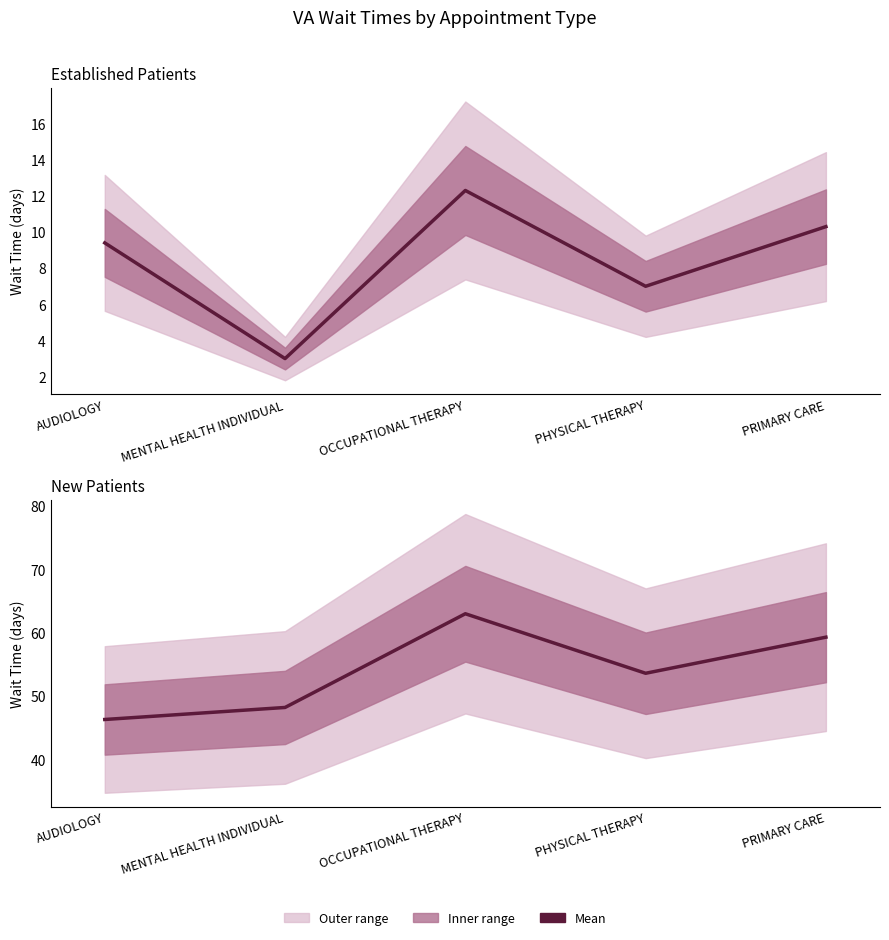

Reading right to left, extract all data points from this chart.

EstablishedPatients: PRIMARY CARE=10.3	PHYSICAL THERAPY=7.0	OCCUPATIONAL THERAPY=12.3	MENTAL HEALTH INDIVIDUAL=3.0	AUDIOLOGY=9.4
NewPatients: PRIMARY CARE=59.3	PHYSICAL THERAPY=53.6	OCCUPATIONAL THERAPY=63.0	MENTAL HEALTH INDIVIDUAL=48.2	AUDIOLOGY=46.3